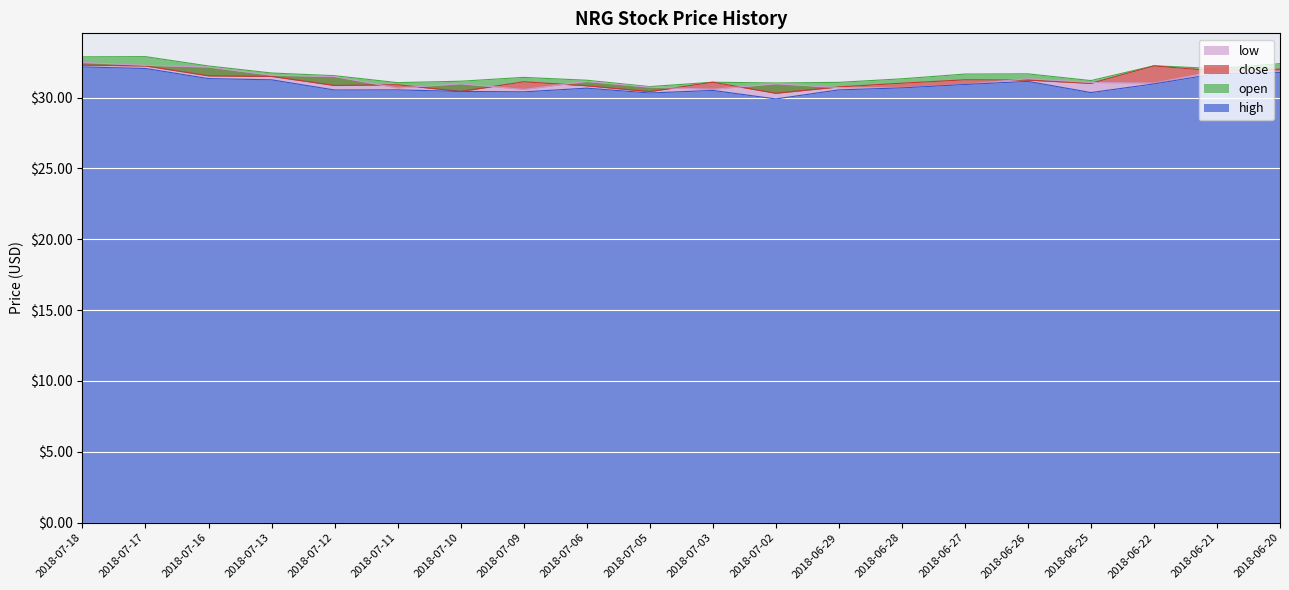

Is the value of low at 2018-07-12 greater than the value of open at 2018-06-27?

No